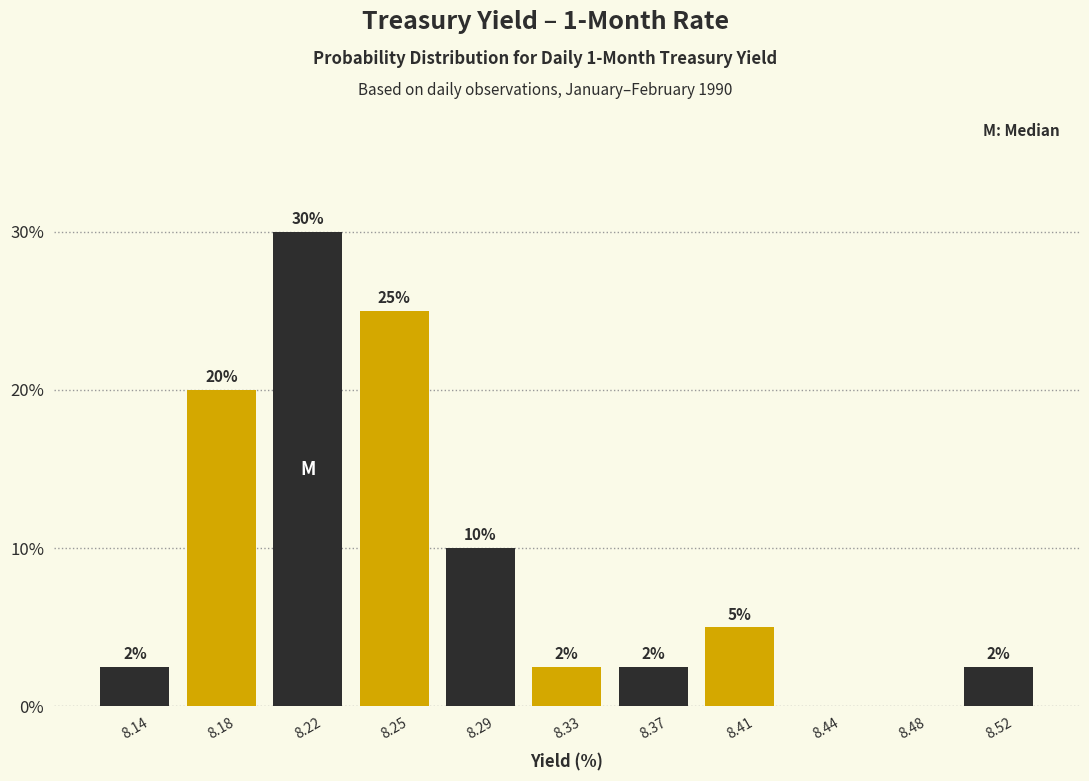

What is the sum of the values at 8.41 and 8.18?

25.0